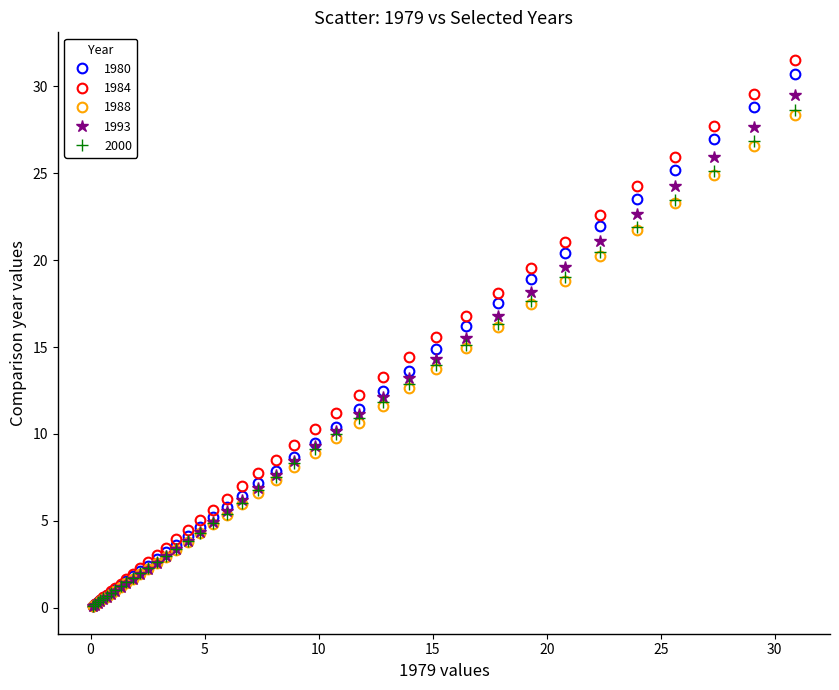

What is the value of the 1993 point at the 11th from the left?

1.7